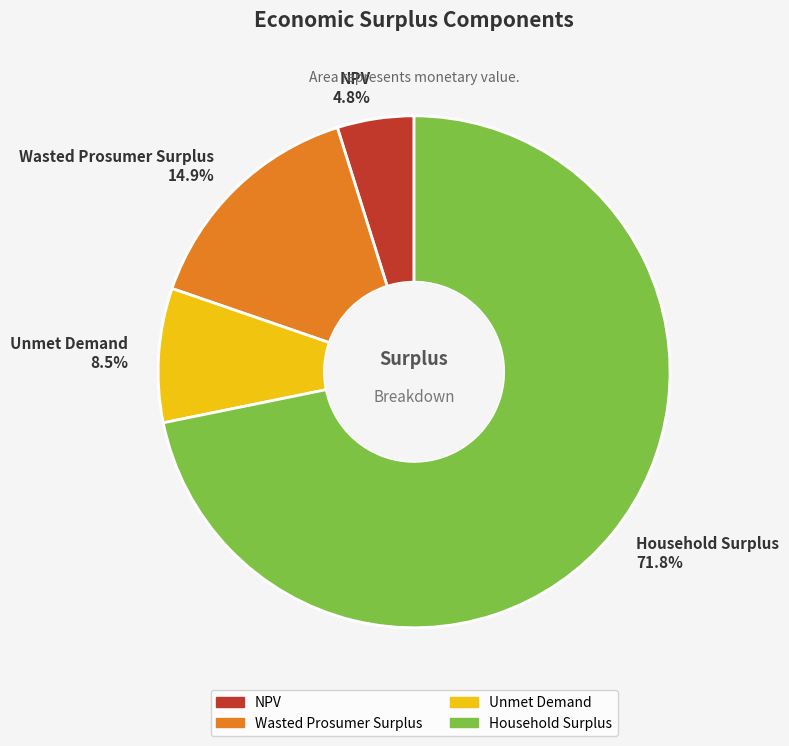

Between Household Surplus 71.8% and Unmet Demand 8.5%, which is larger?

Household Surplus 71.8%